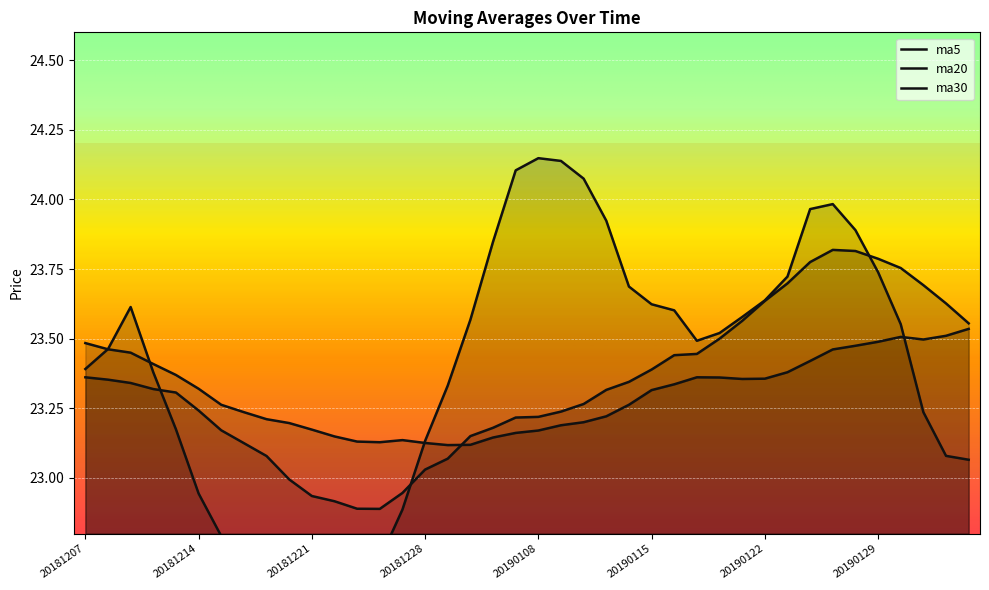

What is the difference between the maximum and minimum values in the ma5 series?

1.5